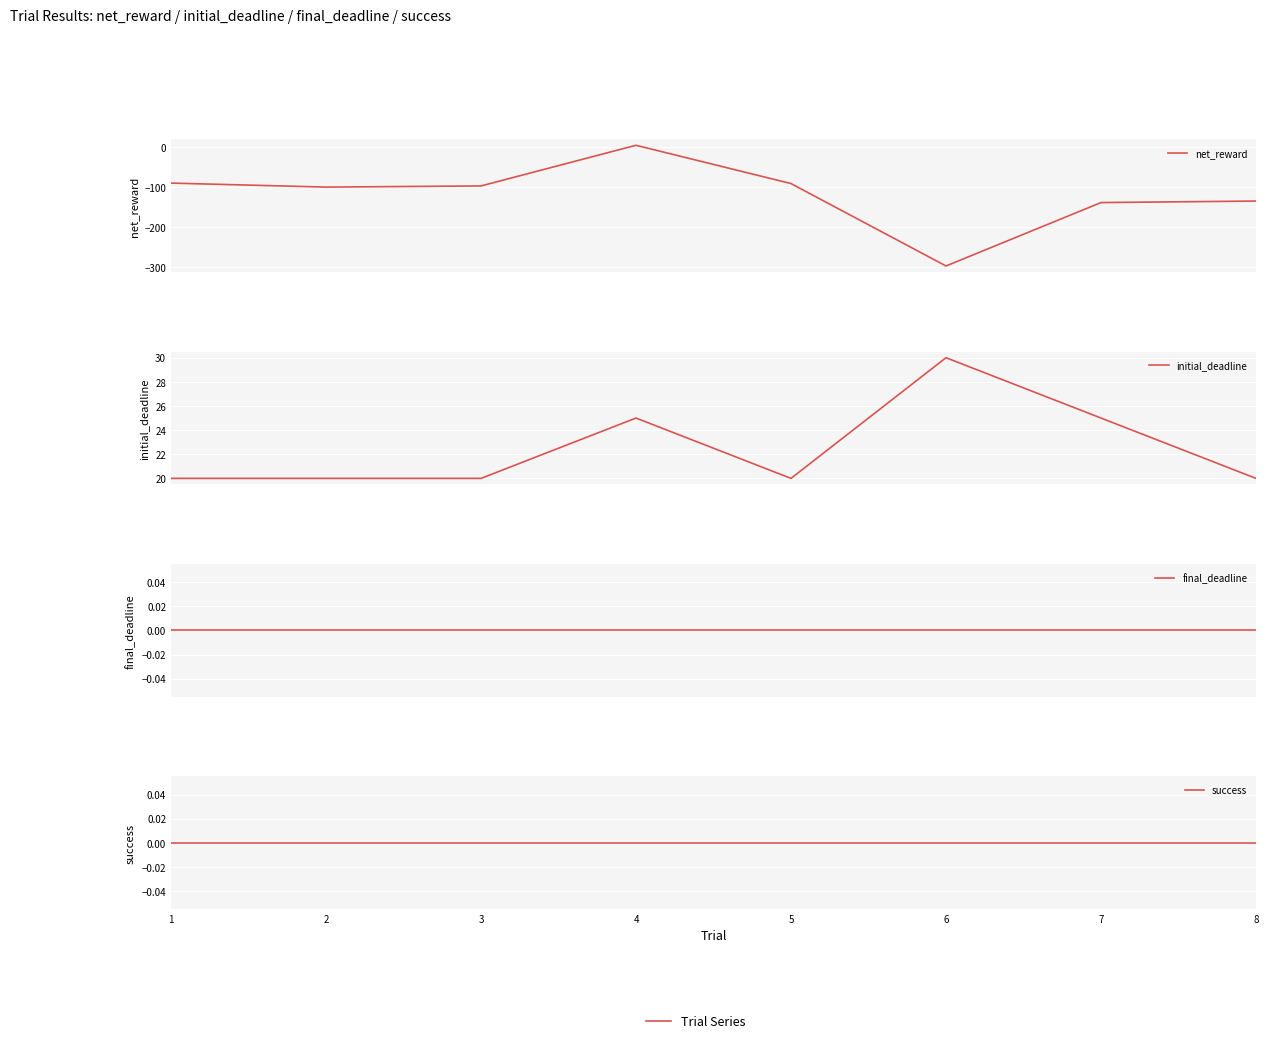

What are all the series names shown in the legend?

net_reward, initial_deadline, final_deadline, success